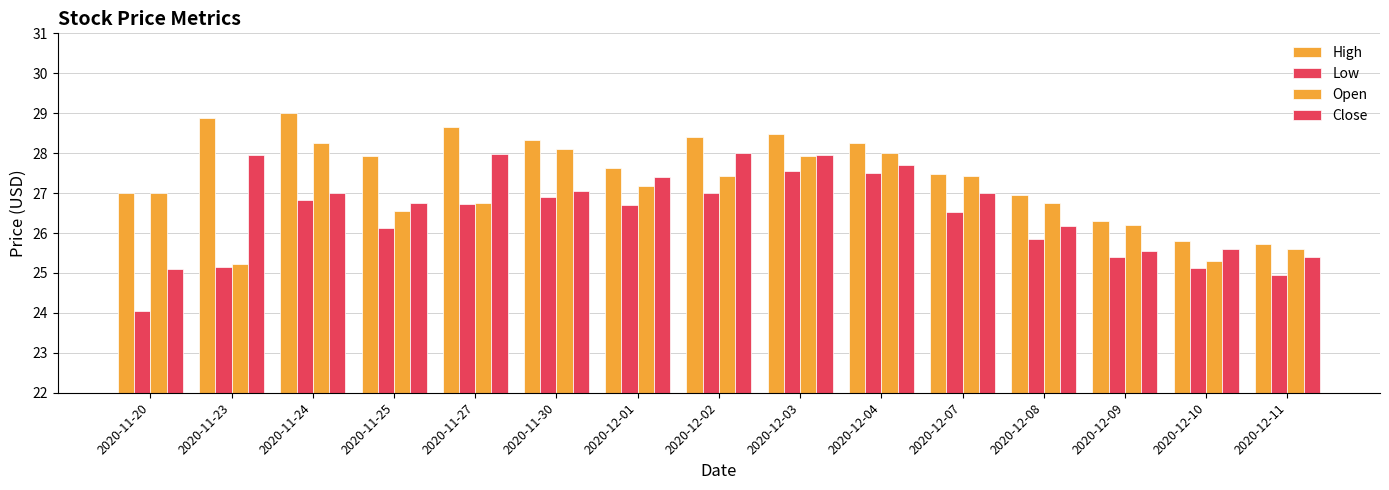

What is the sum of all Open values?

403.7